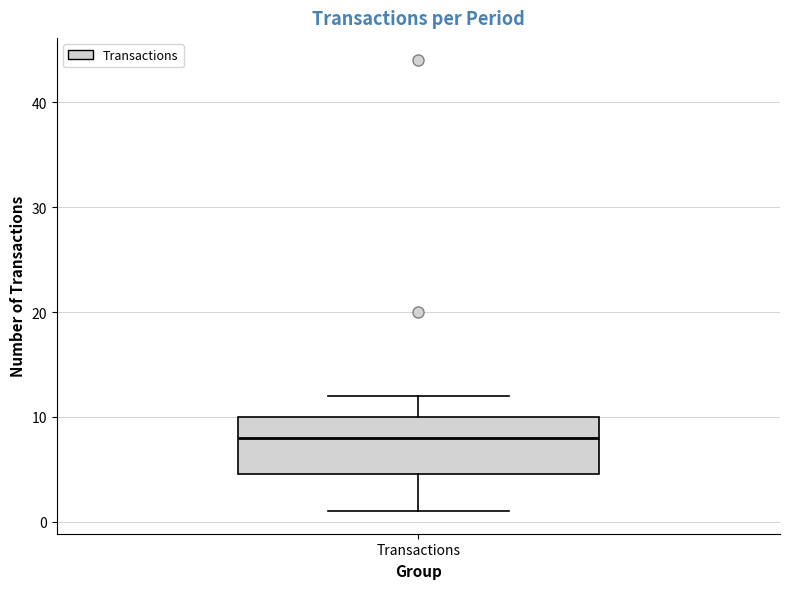

Read this box plot against the y-axis: the position of the median line, the range covered by the box, and the ends of both whiskers. The values are not printed on the chart, so give them approximately, as read against the axis.

median 8, box 5 to 10, whiskers 1 to 12